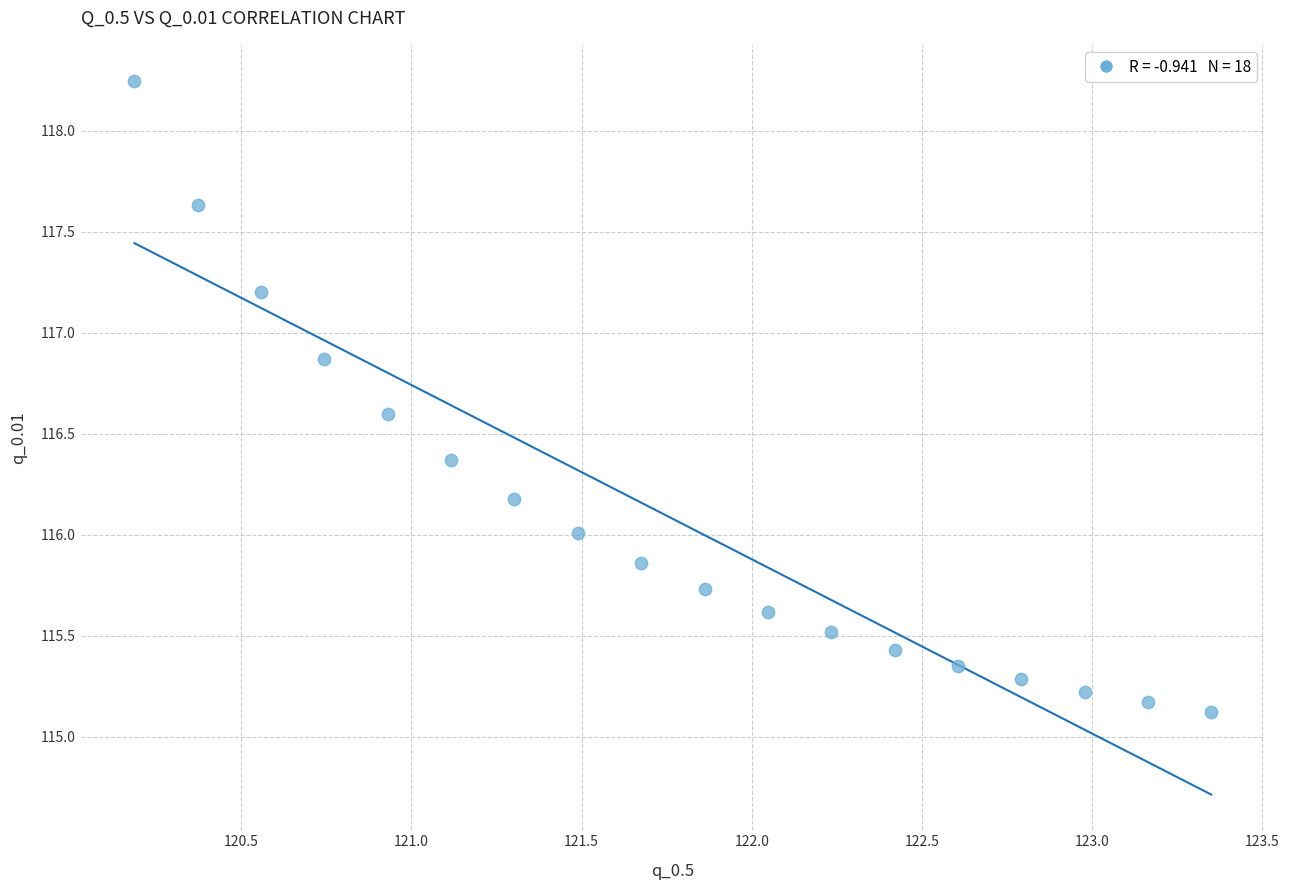

What is the range of X values (max minus min)?

3.2